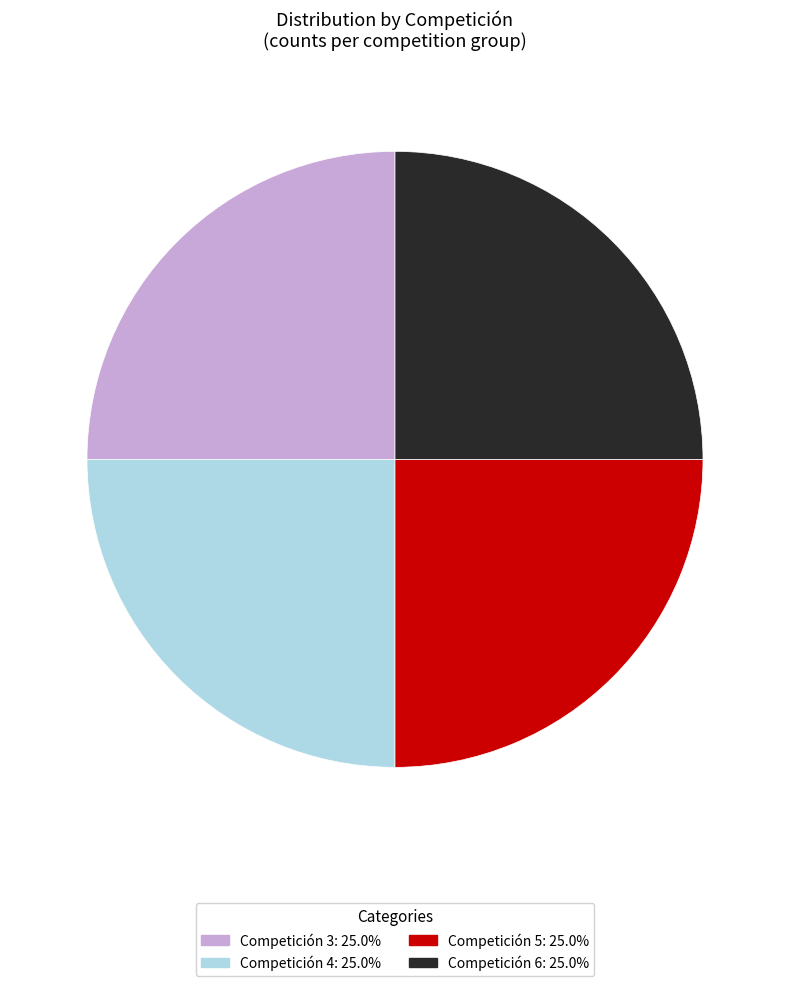

Approximately how many times larger is the value at Competición 6: 25.0% compared to Competición 4: 25.0%?

1.0